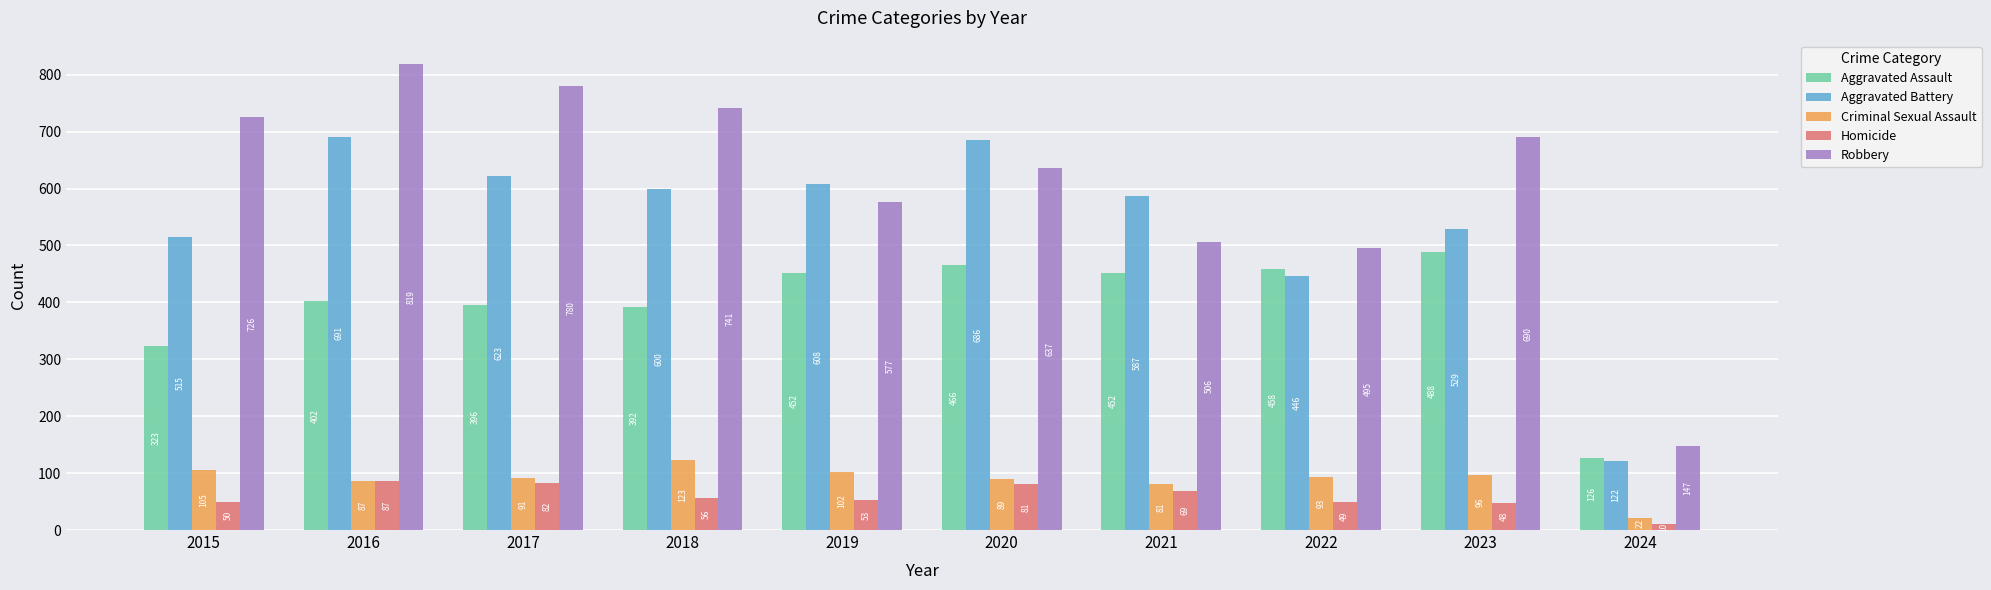

Which series has the largest total across all categories?

Robbery